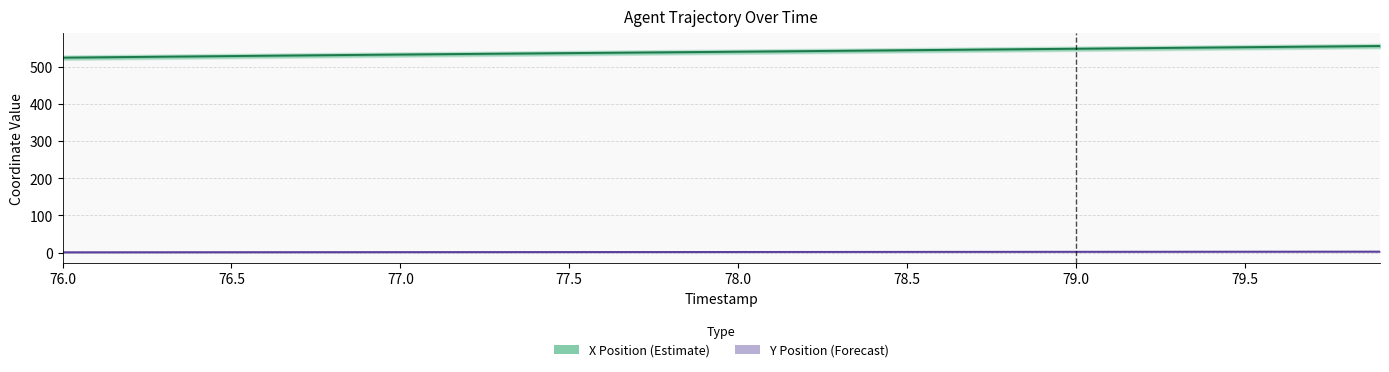

How many values in the Y Position (offset) series exceed 1?

34